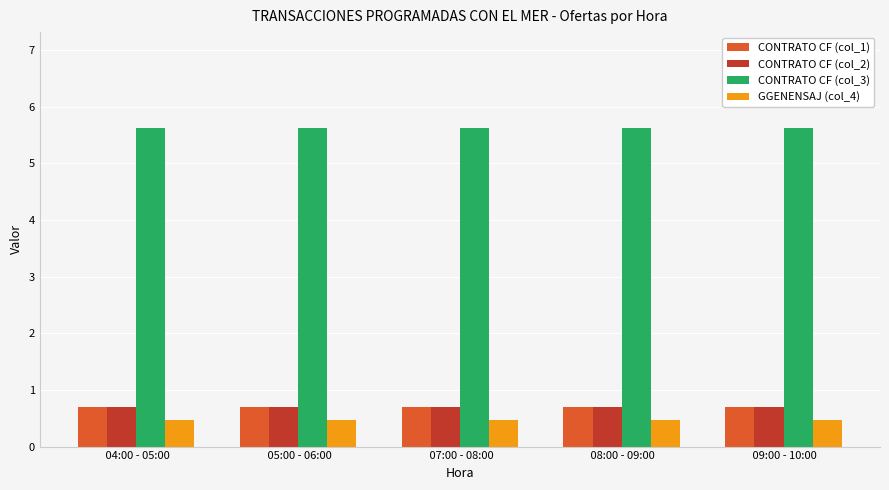

What position from the right is  07:00 - 08:00?

3